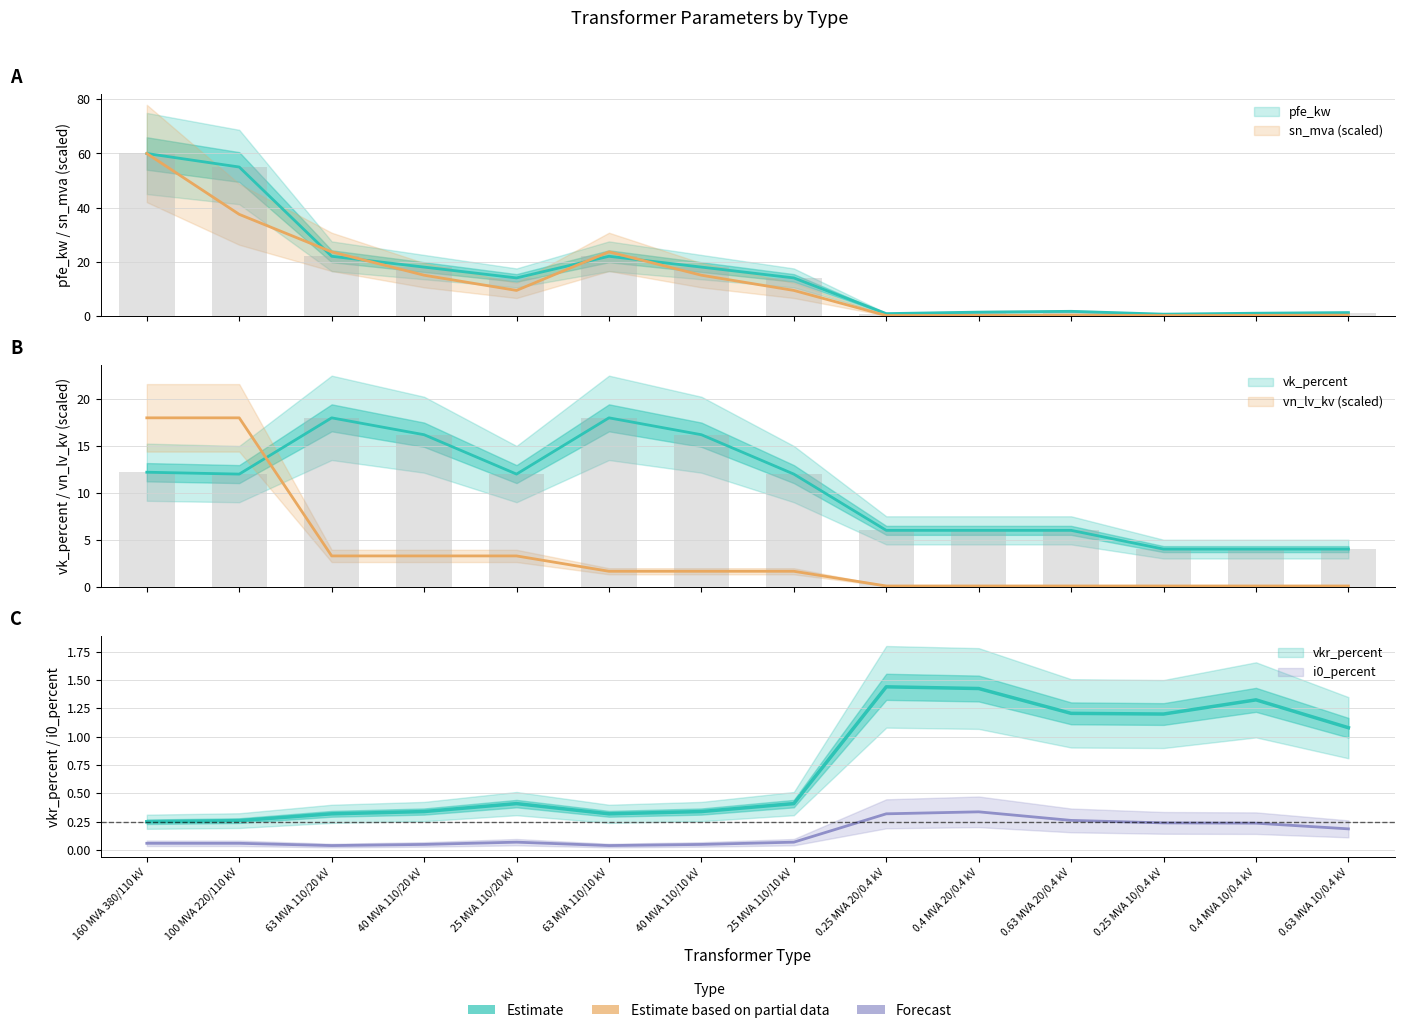

Between 63 MVA 110/10 kV and 0.63 MVA 20/0.4 kV, which series saw the biggest shift?

sn_mva